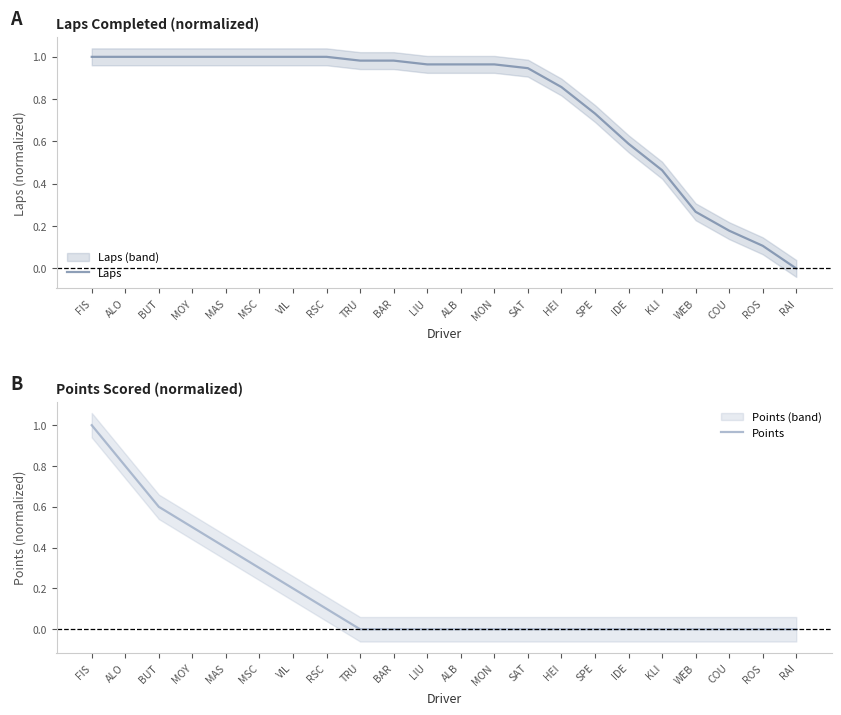

Reading right to left, what are all the values shown in this chart?

Laps: RAI=0.0	ROS=0.1	COU=0.2	WEB=0.3	KLI=0.5	IDE=0.6	SPE=0.7	HEI=0.9	SAT=0.9	MON=1.0	ALB=1.0	LIU=1.0	BAR=1.0	TRU=1.0	RSC=1.0	VIL=1.0	MSC=1.0	MAS=1.0	MOY=1.0	BUT=1.0	ALO=1.0	FIS=1.0
Points: RAI=0.0	ROS=0.0	COU=0.0	WEB=0.0	KLI=0.0	IDE=0.0	SPE=0.0	HEI=0.0	SAT=0.0	MON=0.0	ALB=0.0	LIU=0.0	BAR=0.0	TRU=0.0	RSC=0.1	VIL=0.2	MSC=0.3	MAS=0.4	MOY=0.5	BUT=0.6	ALO=0.8	FIS=1.0